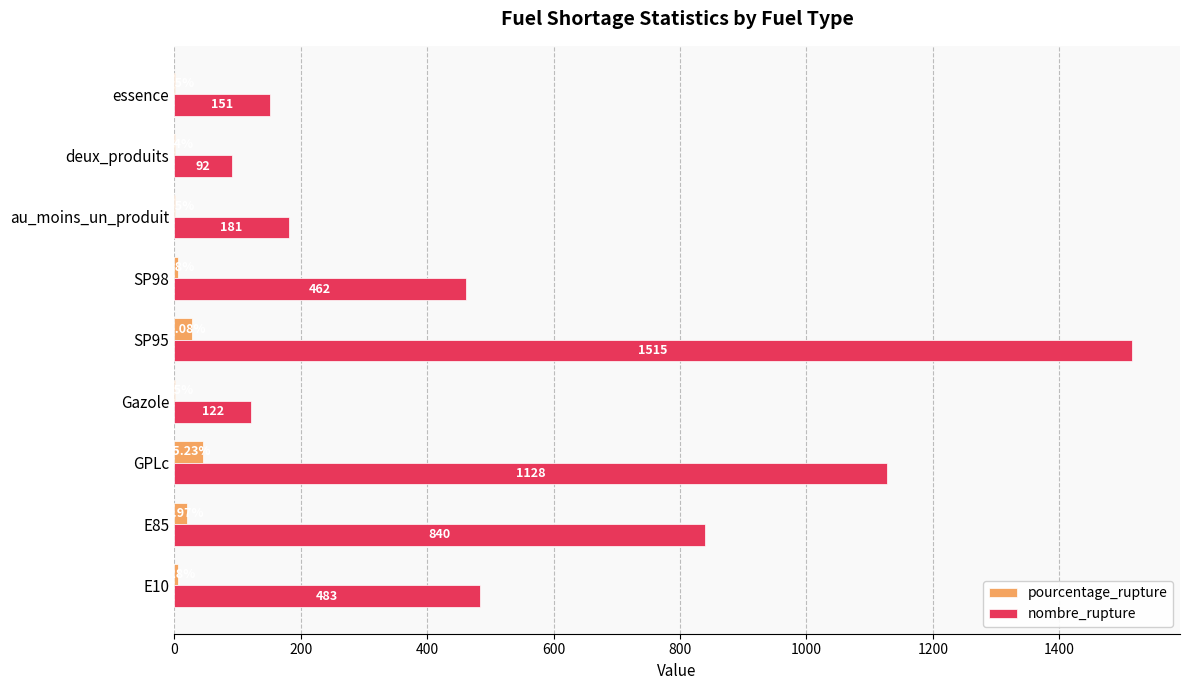

Which category has the highest value in the pourcentage_rupture series?

GPLc